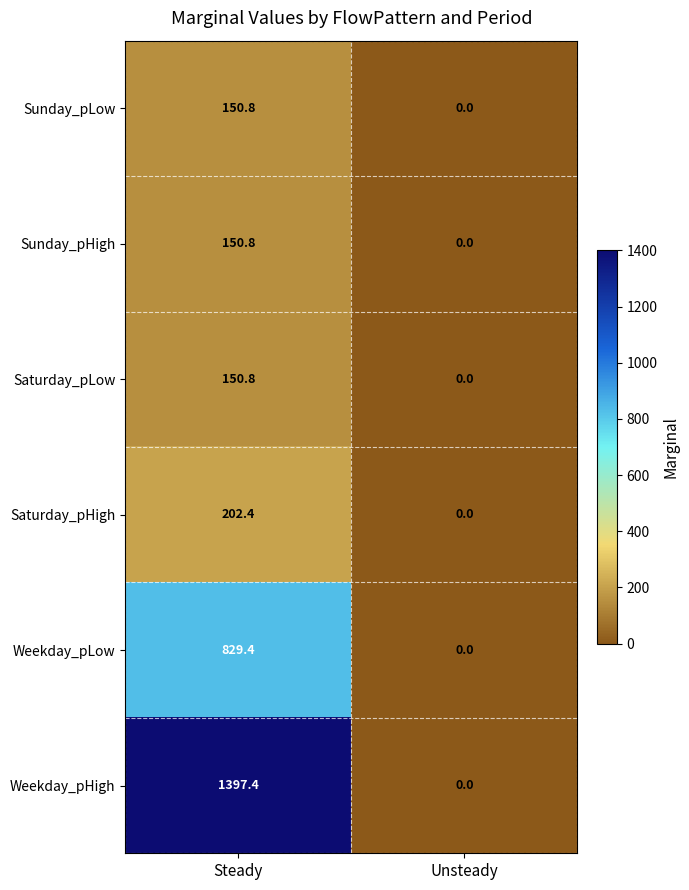

At which category does the chart reach its minimum across all series?

Unsteady